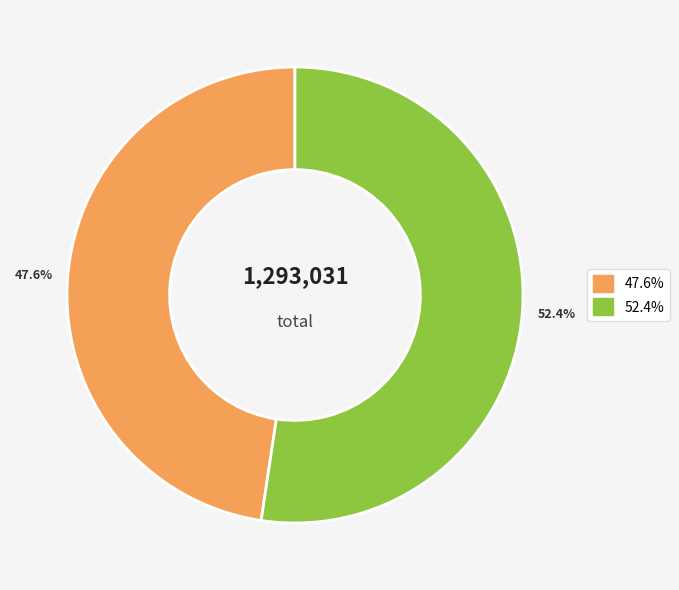

Does any single category account for the majority?

Yes